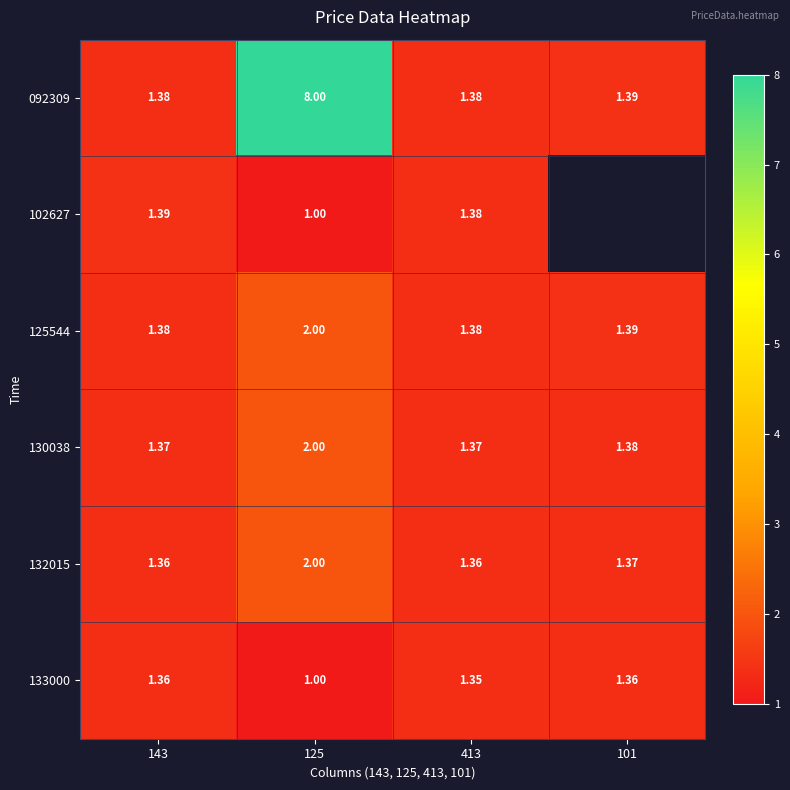

What is the difference between the maximum and minimum values in the 133000 series?

0.4